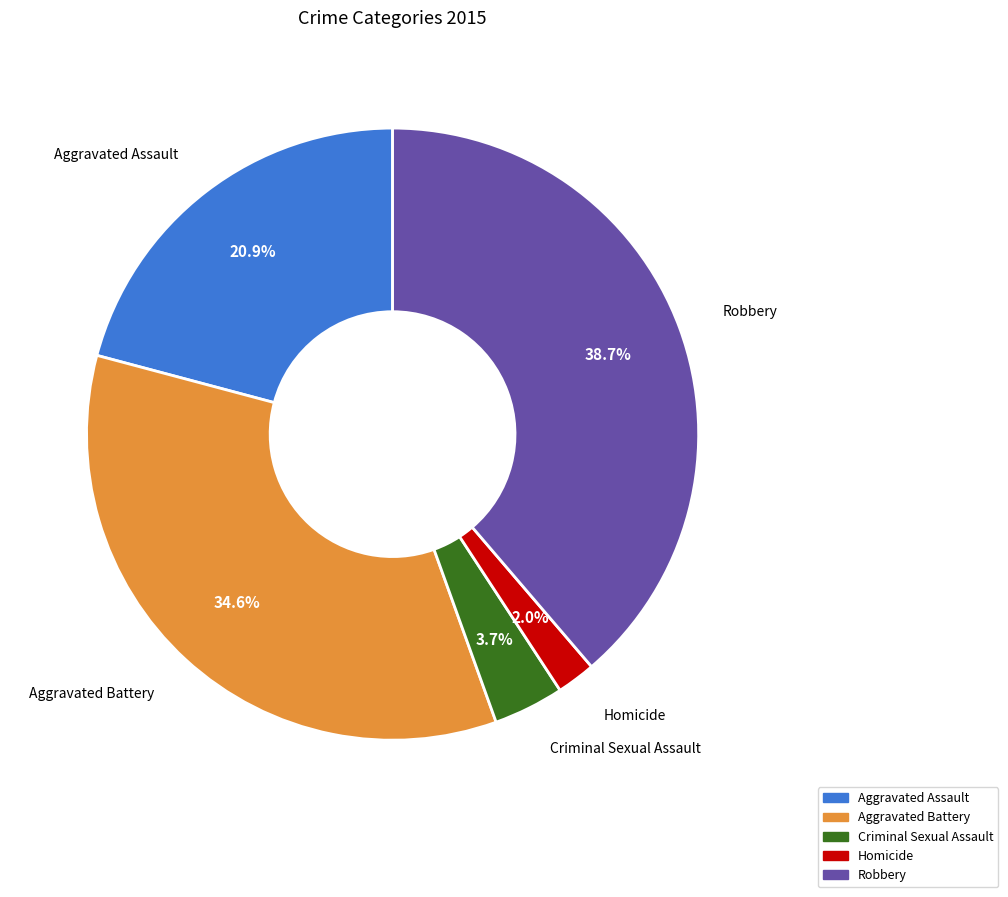

Is it true that Aggravated Assault is 21% of the pie?

True